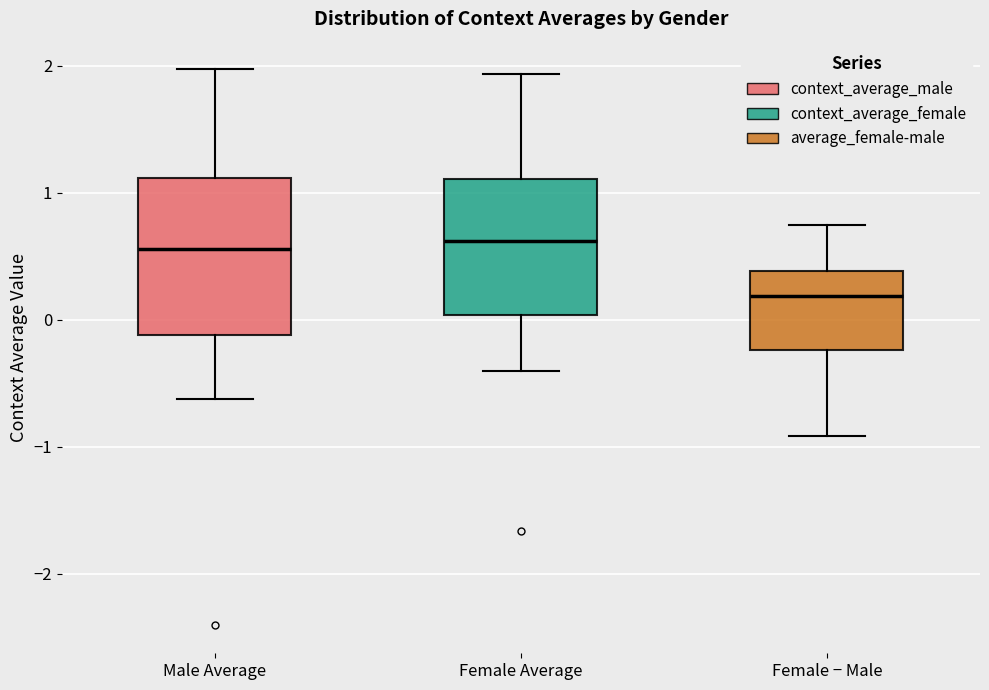

Where is the upper edge of the box for Female Average on the y-axis? The values are not printed on the chart, so give them approximately, as read against the axis.

1.1